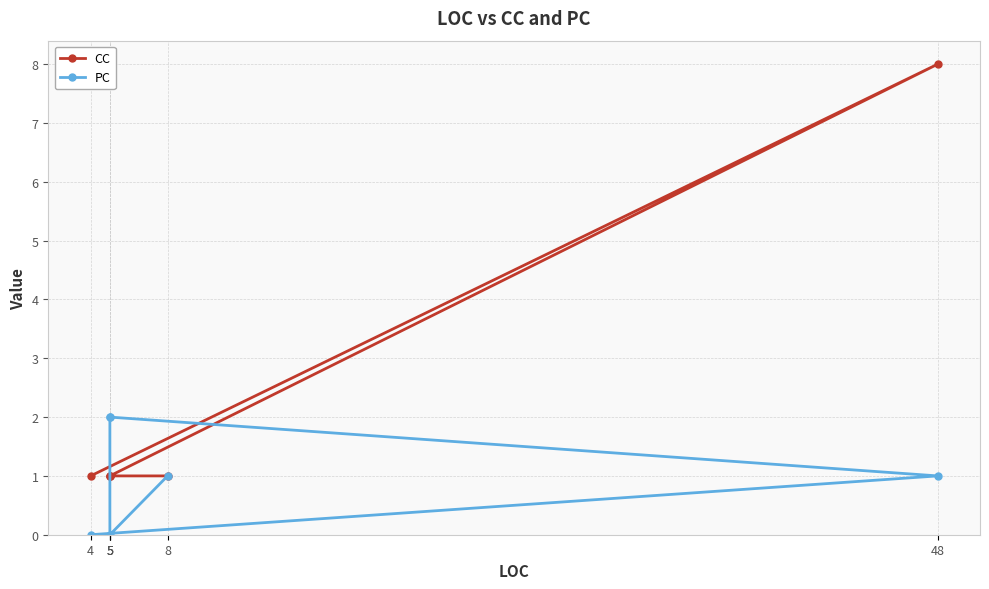

Where is the first local minimum for PC?

5